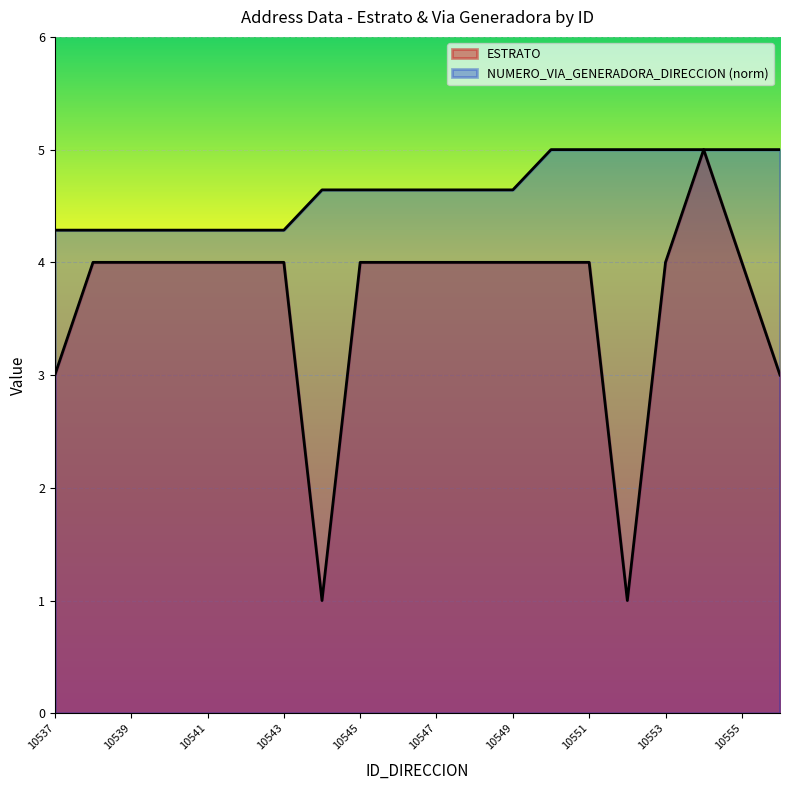

At how many categories does at least one series exceed 1?

20